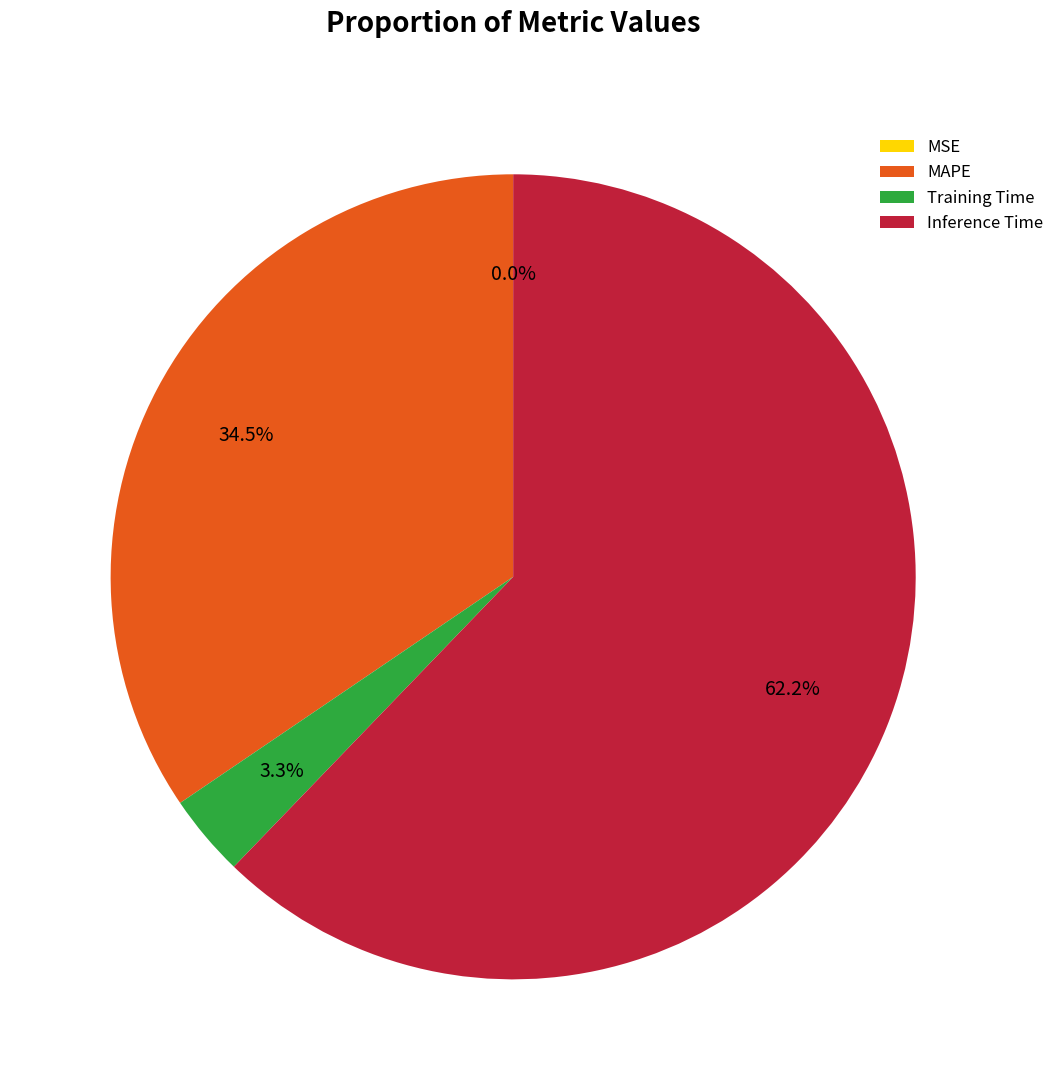

What is the majority slice?

Inference Time